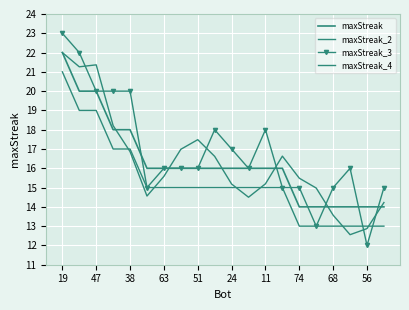

How many values in the maxStreak_2 series exceed 15?

5